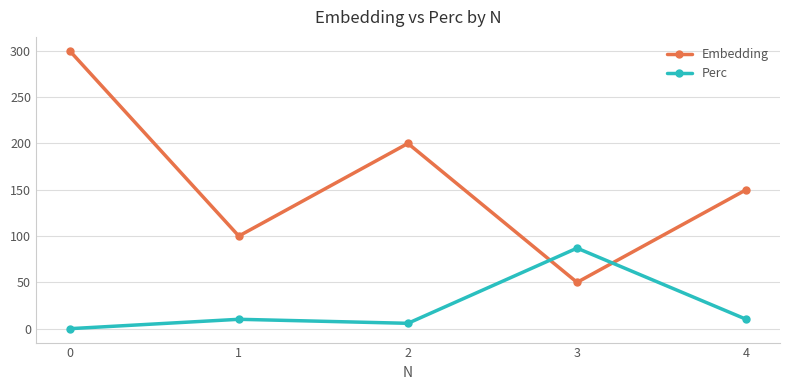

Where do Perc and Embedding first cross each other?

2 and 3